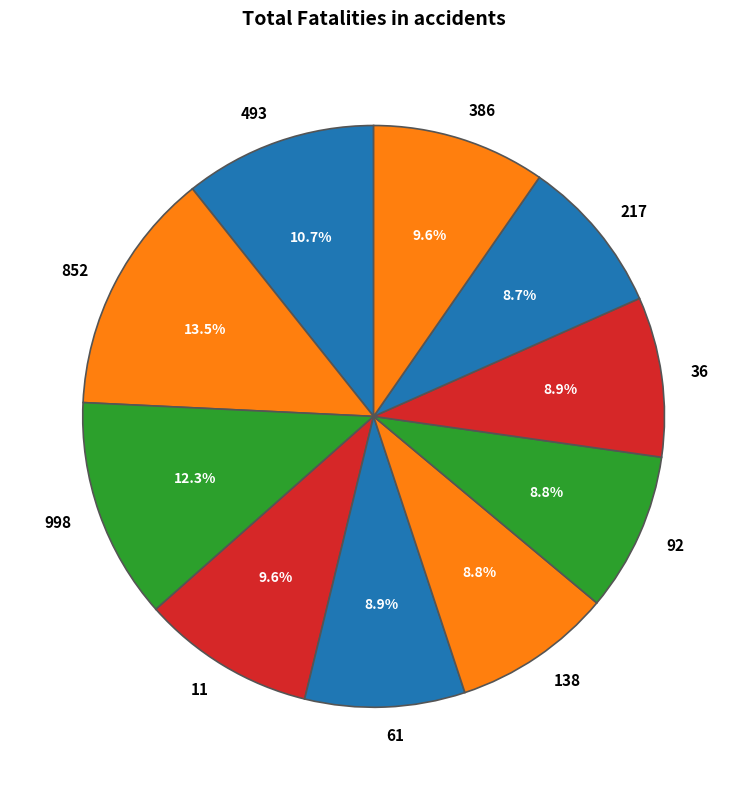

How many segments does this pie chart have?

10